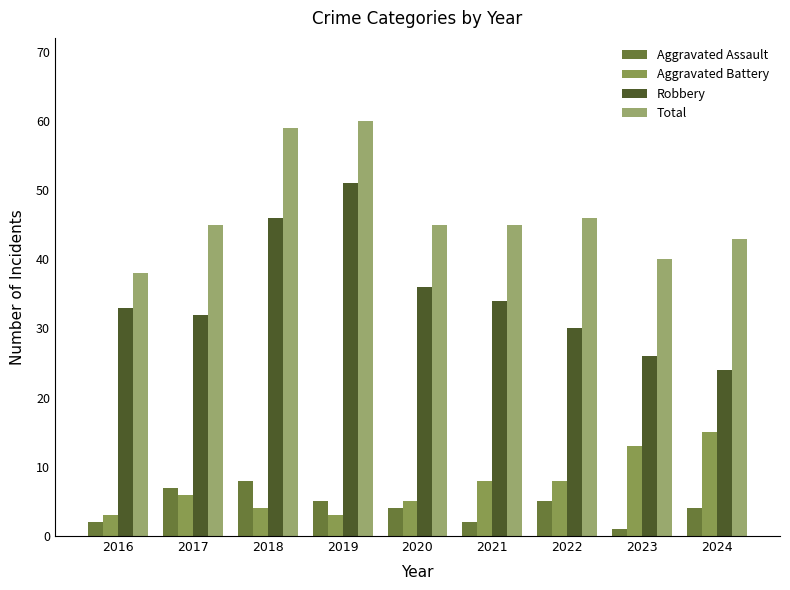

True or false: Aggravated Battery has a value of 2 at 2019.

False